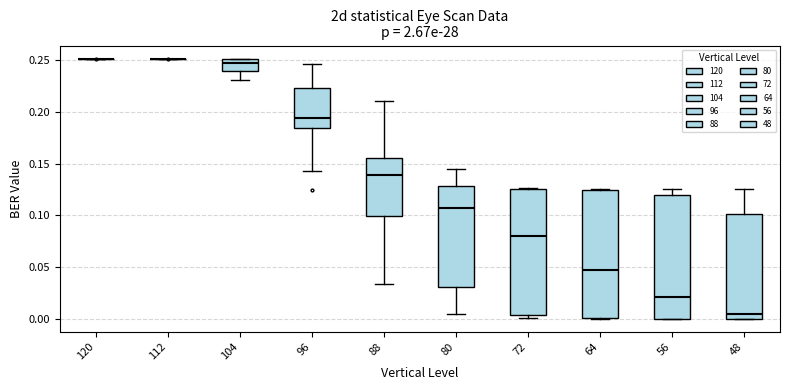

Reading left to right, transcribe this box plot: for each box, give where its median line is, the range the box spans, and where its two whiskers end, as read against the y-axis. The values are not printed on the chart, so give them approximately, as read against the axis.

120: box collapsed to a line at 0.250, whiskers 0.250 to 0.250
112: box collapsed to a line at 0.250, whiskers 0.250 to 0.250
104: median 0.250 (just below the box's upper edge), box 0.240 to 0.250, whiskers 0.230 to 0.250
96: median 0.195, box 0.185 to 0.225, whiskers 0.145 to 0.245
88: median 0.140, box 0.100 to 0.155, whiskers 0.035 to 0.210
80: median 0.105, box 0.030 to 0.130, whiskers 0.005 to 0.145
72: median 0.080, box 0.005 to 0.125, whiskers 0.000 to 0.125
64: median 0.045, box 0.000 to 0.125, whiskers 0.000 to 0.125
56: median 0.020, box 0.000 to 0.120, whiskers 0.000 to 0.125
48: median 0.005, box 0.000 to 0.100, whiskers 0.000 to 0.125